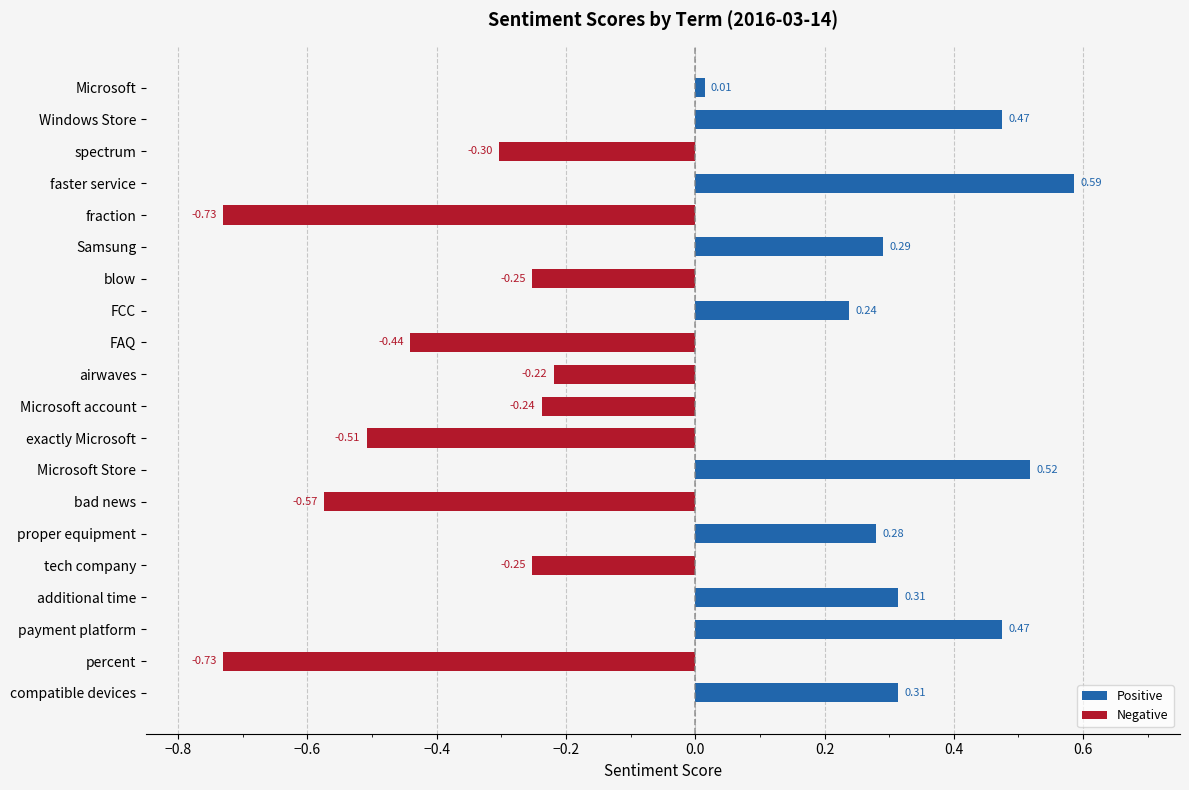

How many negative values does the Negative series have?

10